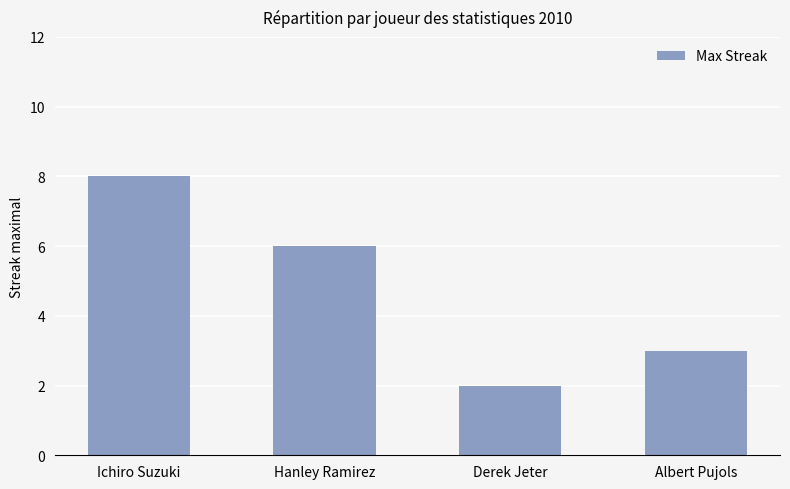

Reading right to left, transcribe all the data shown in this chart.

Albert Pujols=3	Derek Jeter=2	Hanley Ramirez=6	Ichiro Suzuki=8